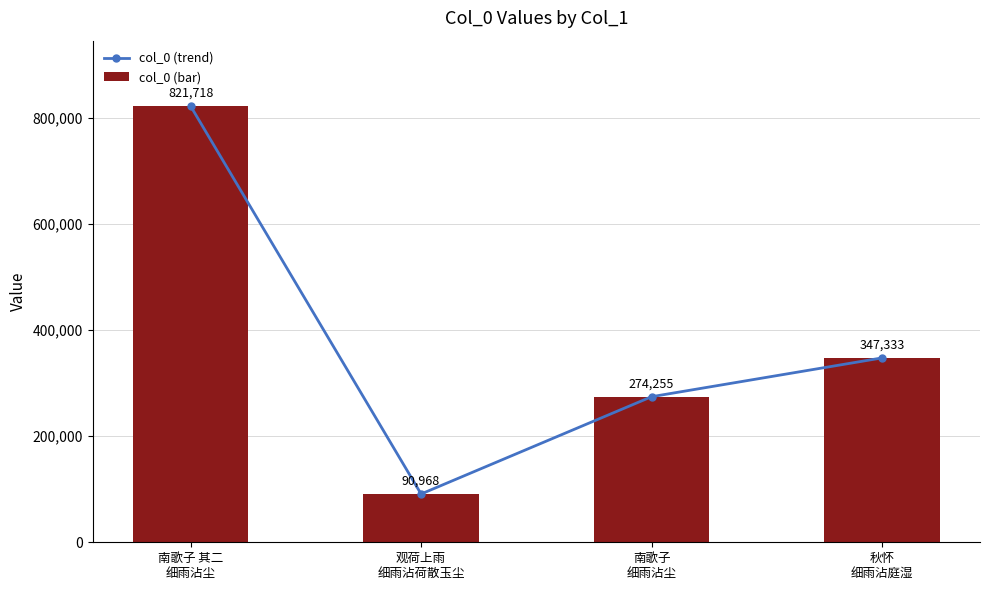

Which series has the largest range (max minus min)?

col_0 (trend)